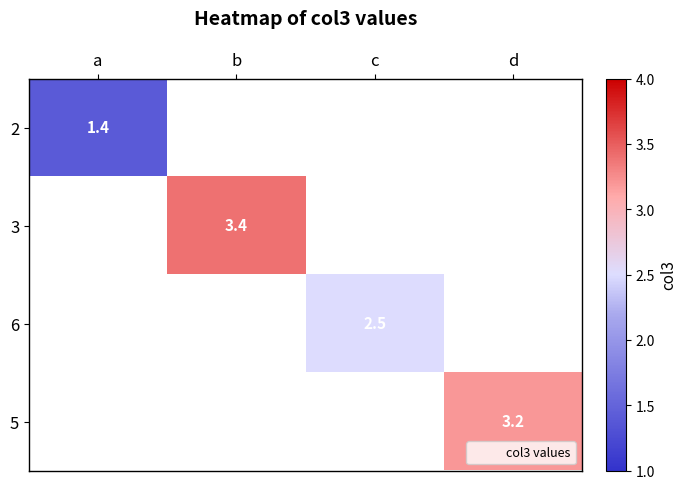

Count the number of data series in this chart.

4